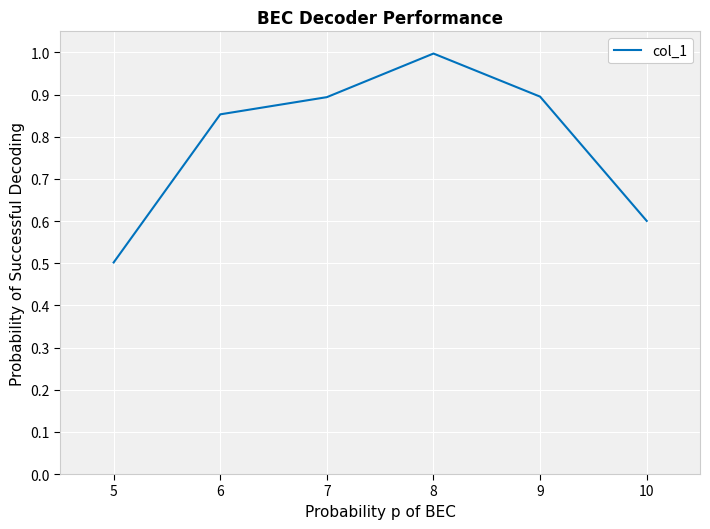

The value at 5 is 0.1. True or false?

False